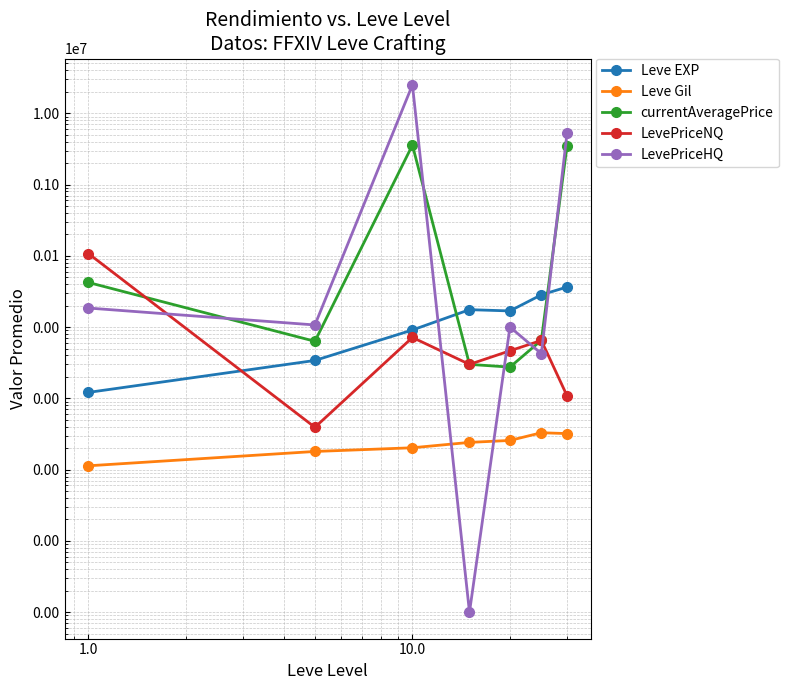

True or false: currentAveragePrice and Leve EXP intersect in this chart.

True